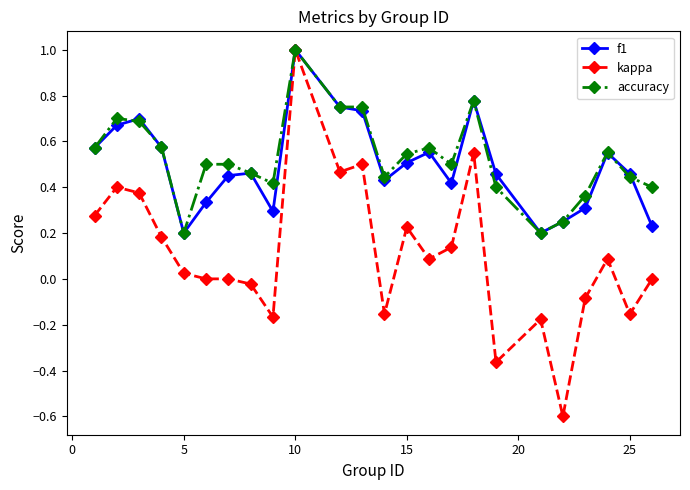

What is the greatest value displayed?

1.0